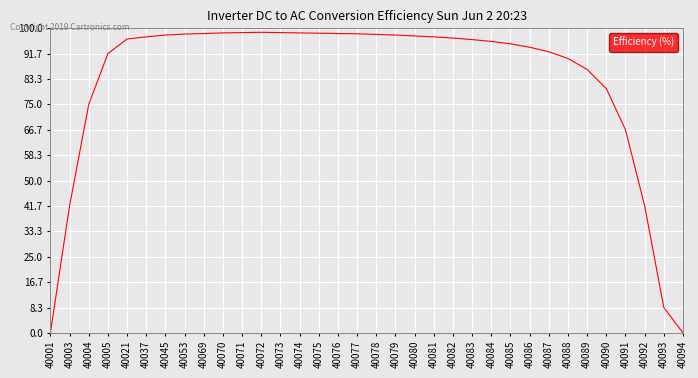

The value at 40078 is 132.0. True or false?

False